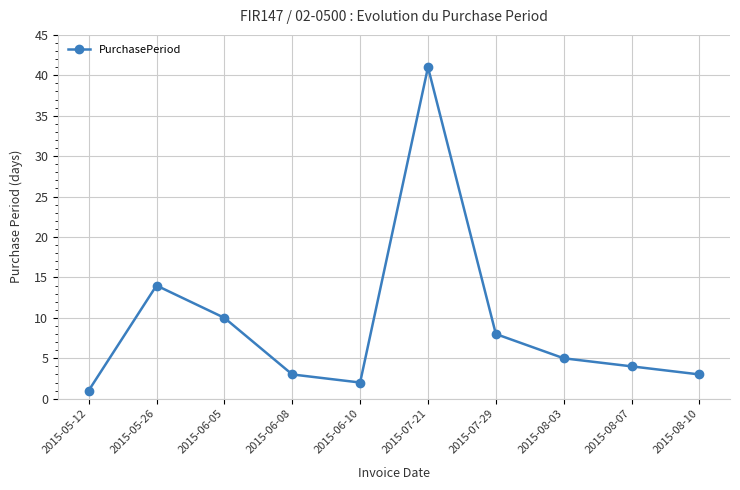

What is the average value?

9